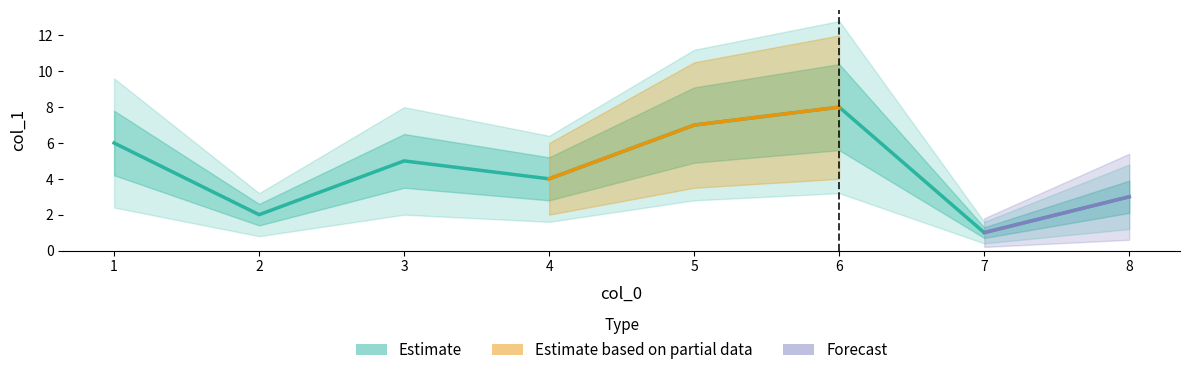

Does the chart display data point markers on the line(s)?

No